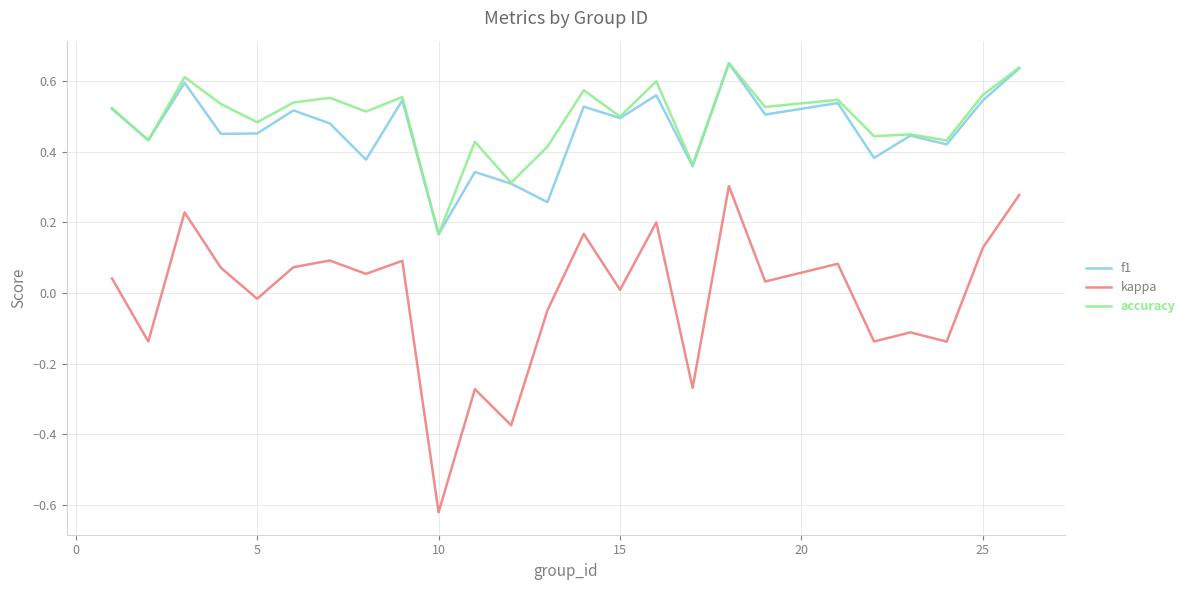

True or false: kappa and f1 cross at least once.

False